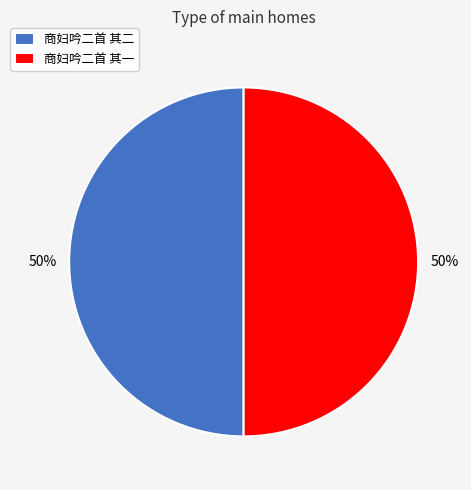

Combined, do 商妇吟二首 其一 and 商妇吟二首 其二 account for over 50%?

Yes